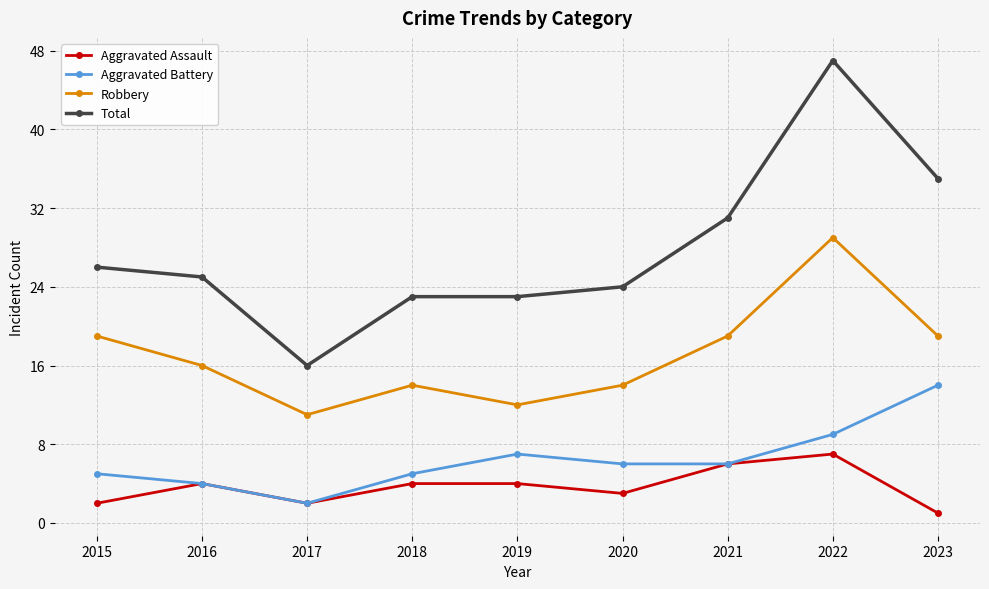

List the series in order of their peak value, lowest first.

Aggravated Assault, Aggravated Battery, Robbery, Total